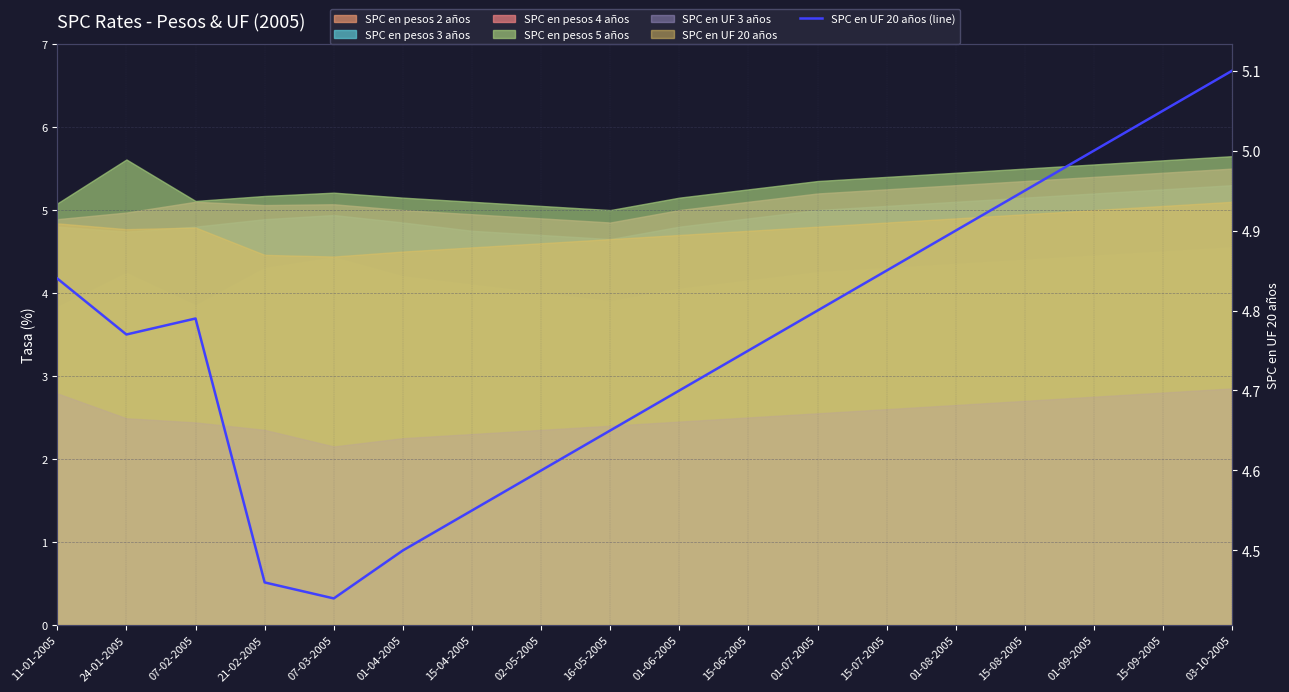

What is the smallest value displayed?

4.4